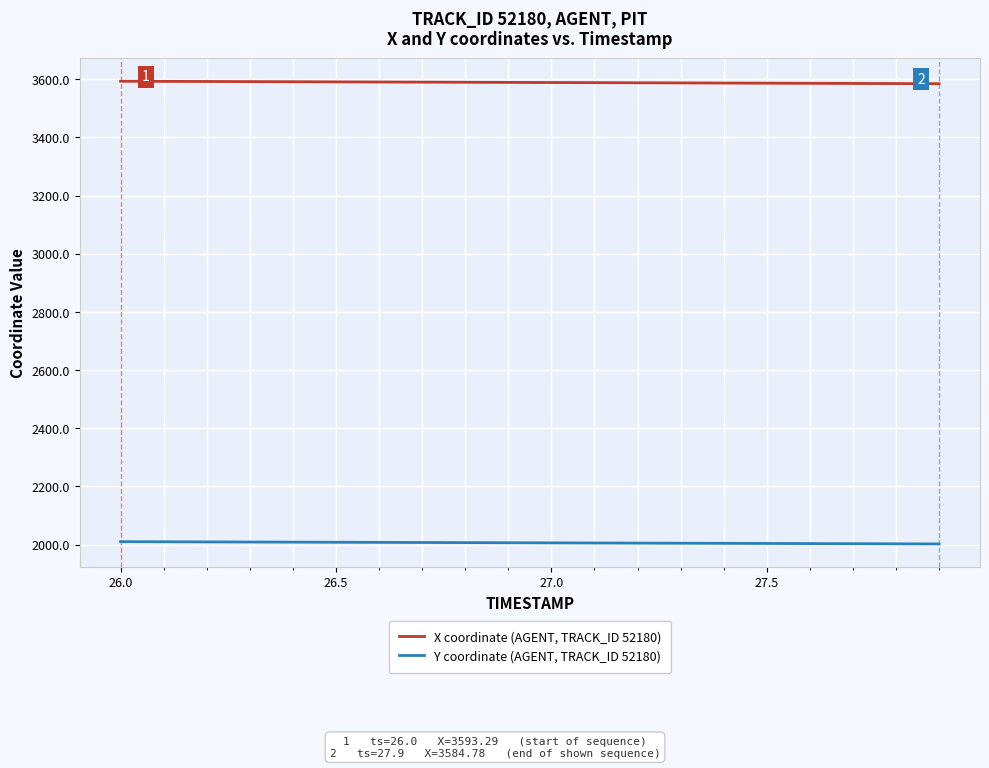

True or false: Y coordinate (AGENT, TRACK_ID 52180) and X coordinate (AGENT, TRACK_ID 52180) cross at least once.

False